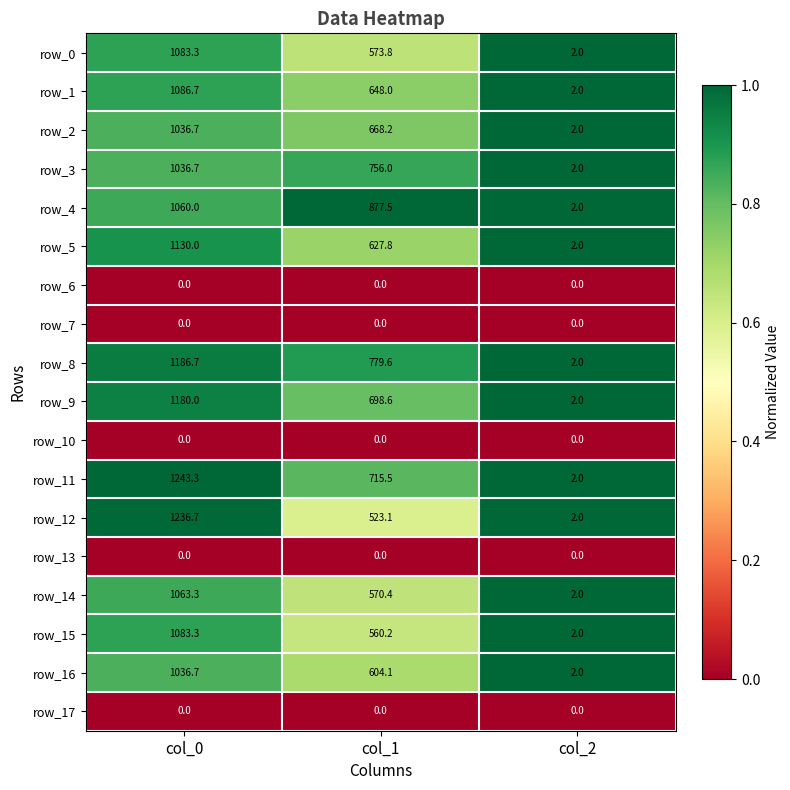

The row_7 series shows 0.0 at col_0. True or false?

True